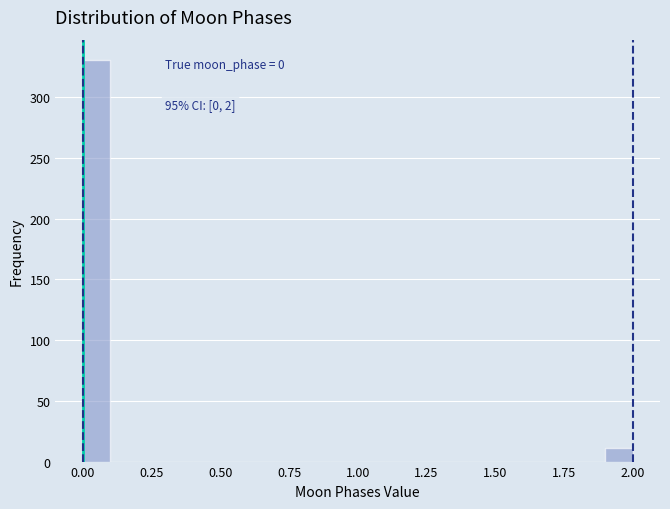

Read against the x-axis, roughly where is the centre of the tallest bar?

0.05